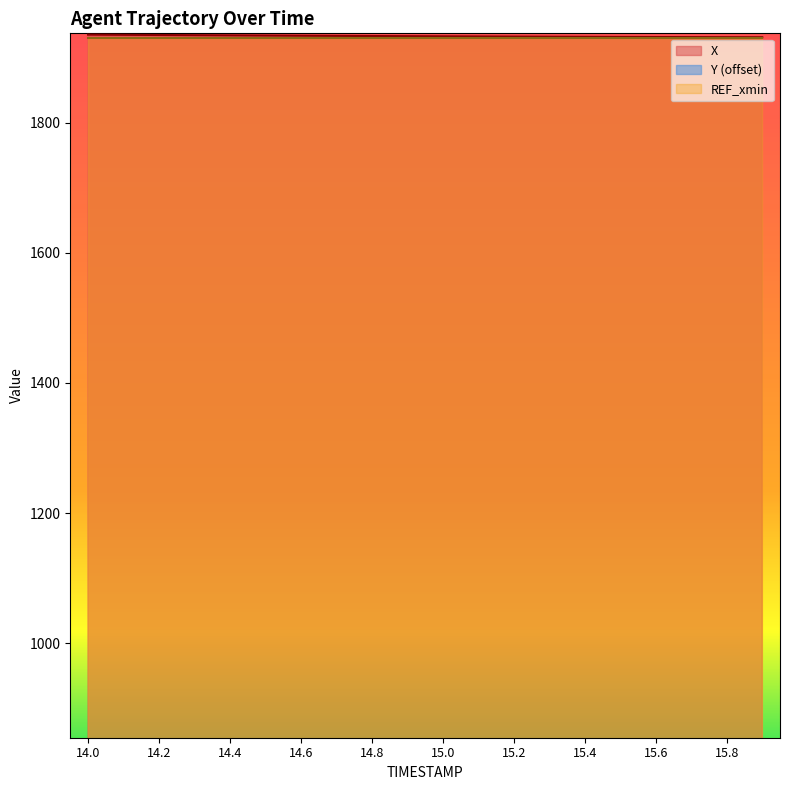

Reading left to right, what are all the values shown in this chart?

X: 1935.1	1934.8	1934.5	1934.3	1934.0	1933.7	1933.5	1933.2	1933.0	1932.8	1932.5	1932.3	1932.1	1931.9	1931.8	1931.6	1931.5	1931.3	1931.2	1931.1
Y: -943.1	-942.8	-942.5	-942.1	-941.7	-941.4	-941.1	-940.7	-940.4	-940.1	-939.7	-939.4	-939.0	-938.7	-938.4	-938.0	-937.7	-937.3	-937.0	-936.6